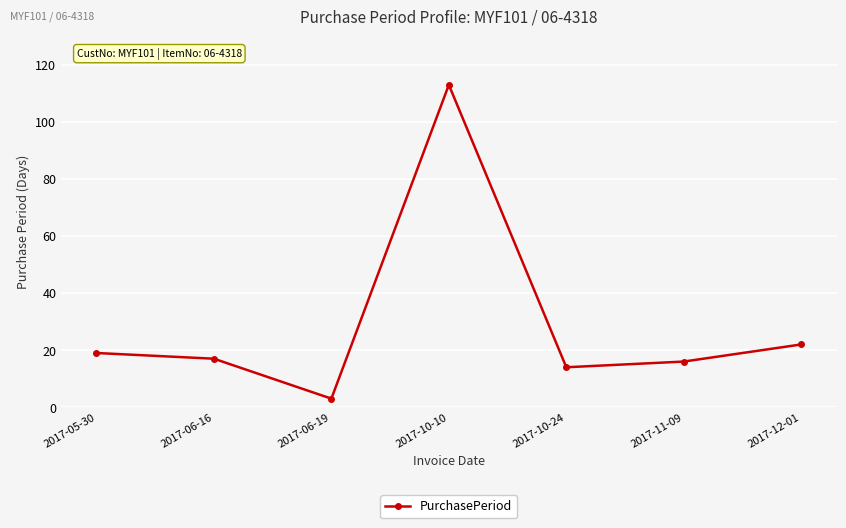

What is the sum of the values at 2017-11-09 and 2017-12-01?

38